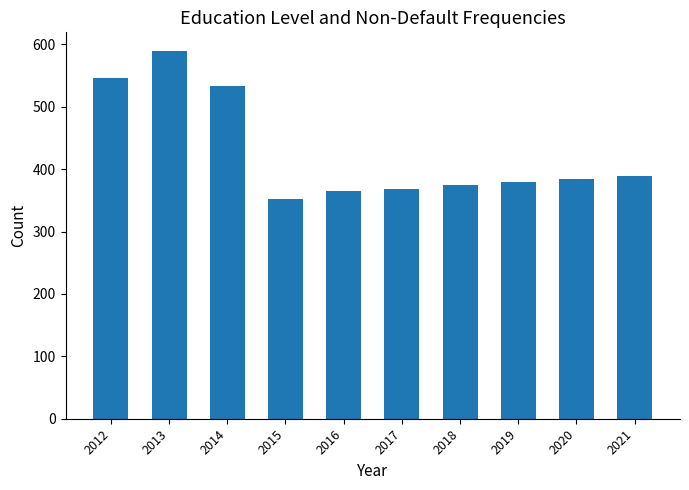

The chart shows a value of 103 at 2015. True or false?

False